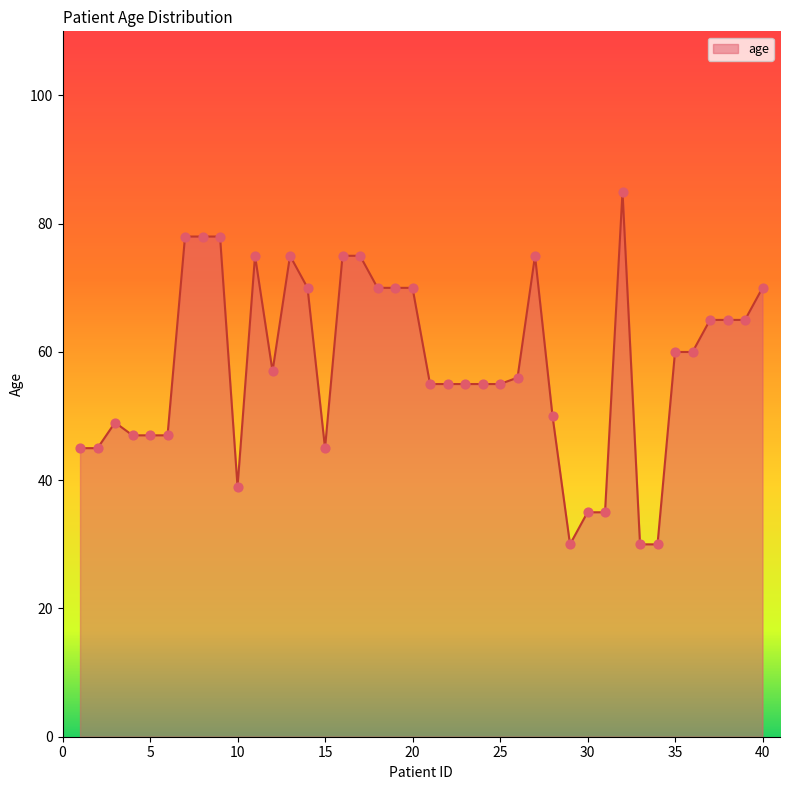

What is the minimum value shown in the chart?

30